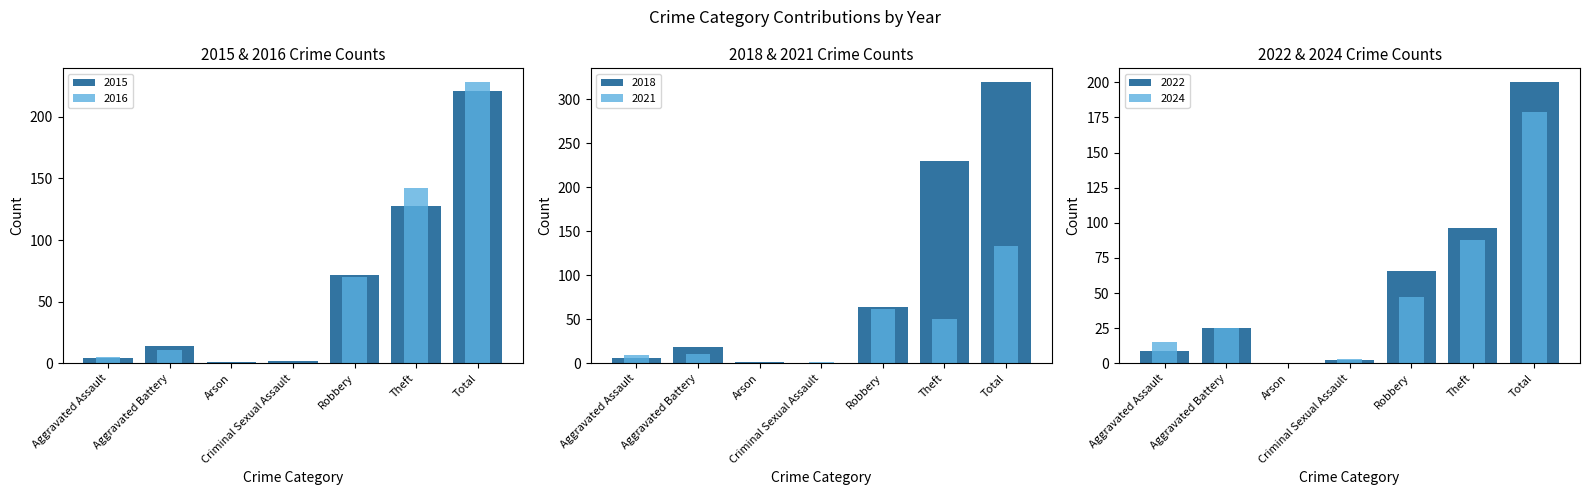

Which category has the lowest value across all series?

Criminal Sexual Assault